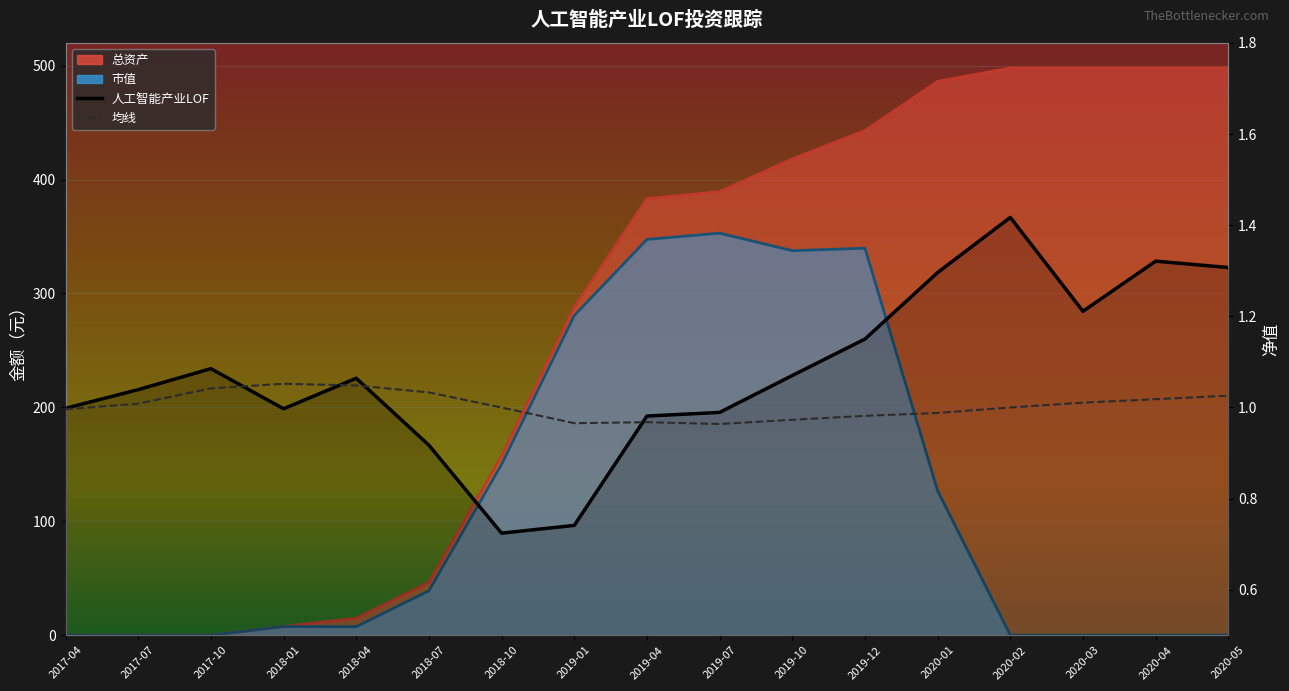

Where is the first local maximum for 人工智能产业LOF?

2017-10